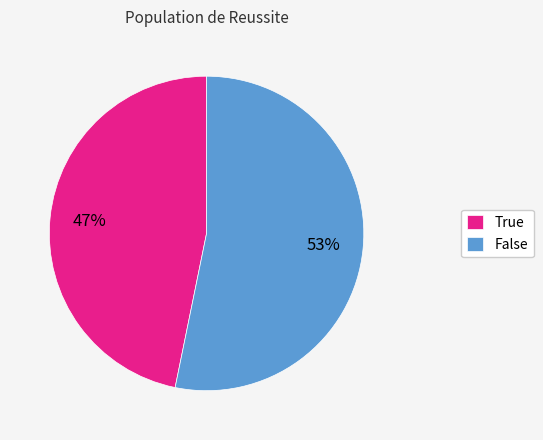

Count the number of slices in the pie.

2